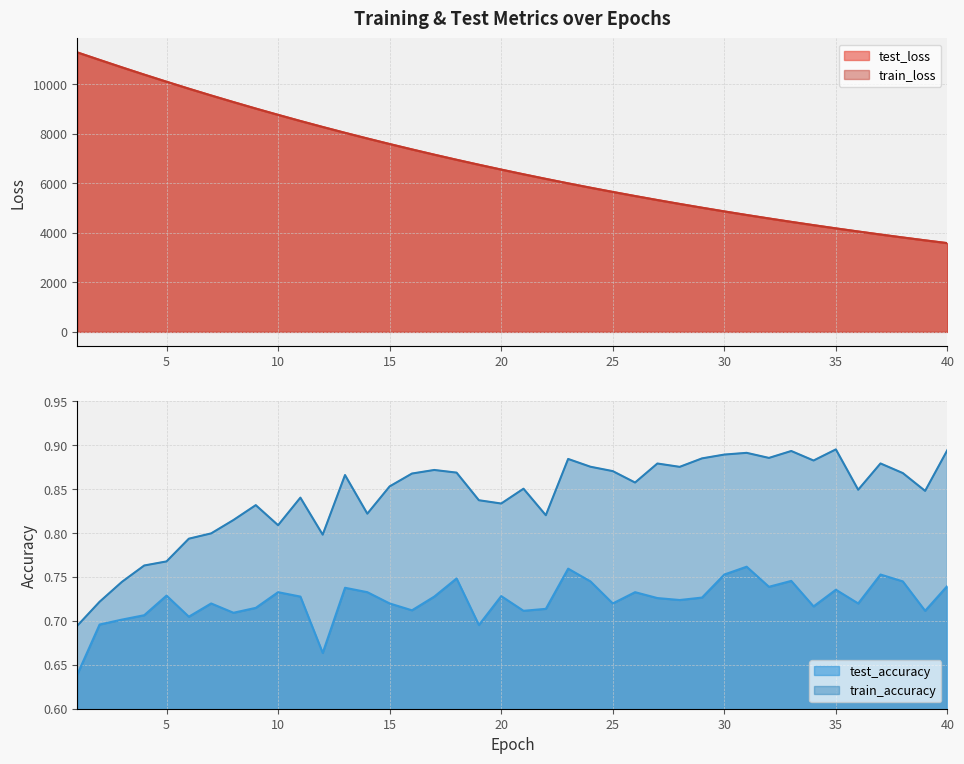

What is the sum of all test_accuracy values?

28.9